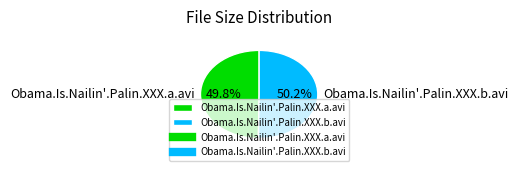

Is there a majority slice in this chart?

Yes